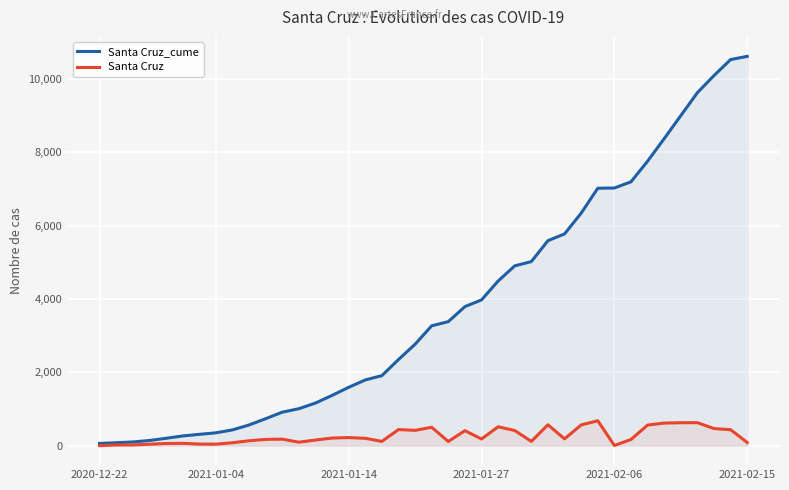

What is the maximum value for Santa Cruz_cume?

10614